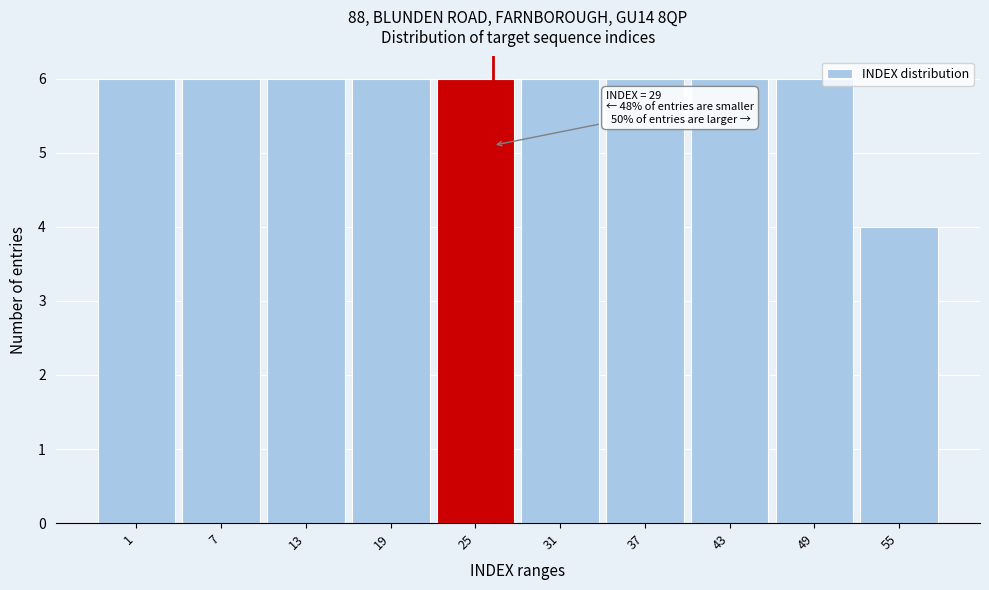

Reading left to right, transcribe all the data shown in this chart.

6	6	6	6	6	6	6	6	6	4